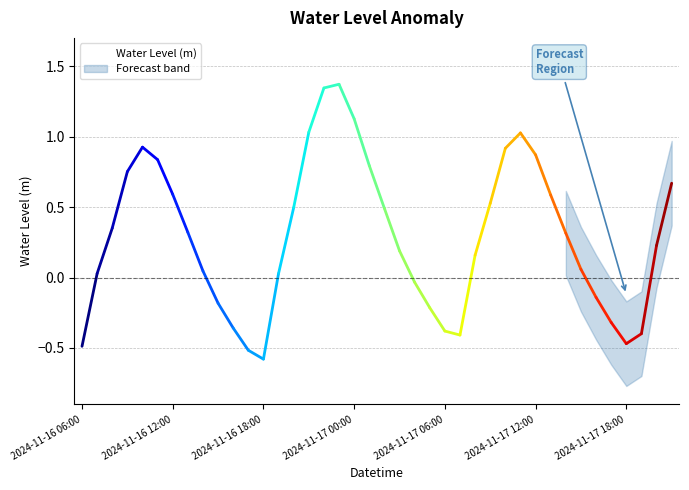

True or false: there are more than 0 points higher than both neighbors.

True